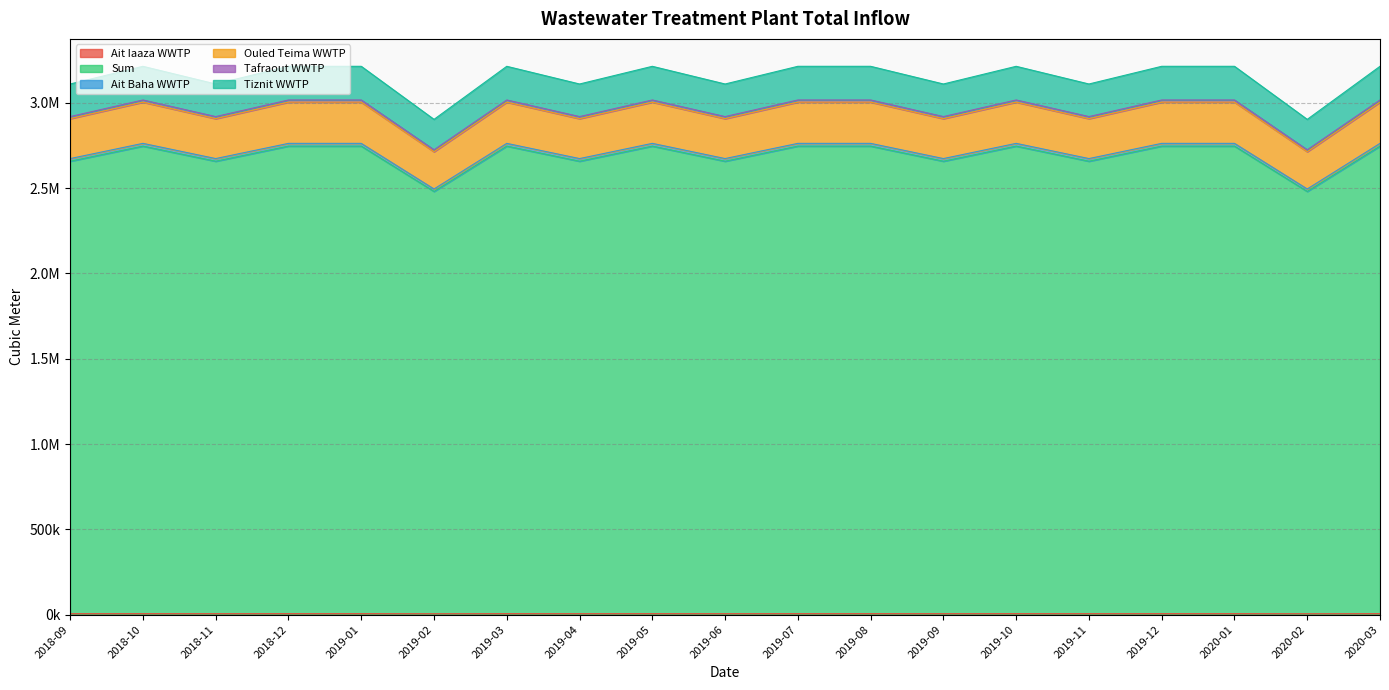

Which series has the largest range (max minus min)?

Sum